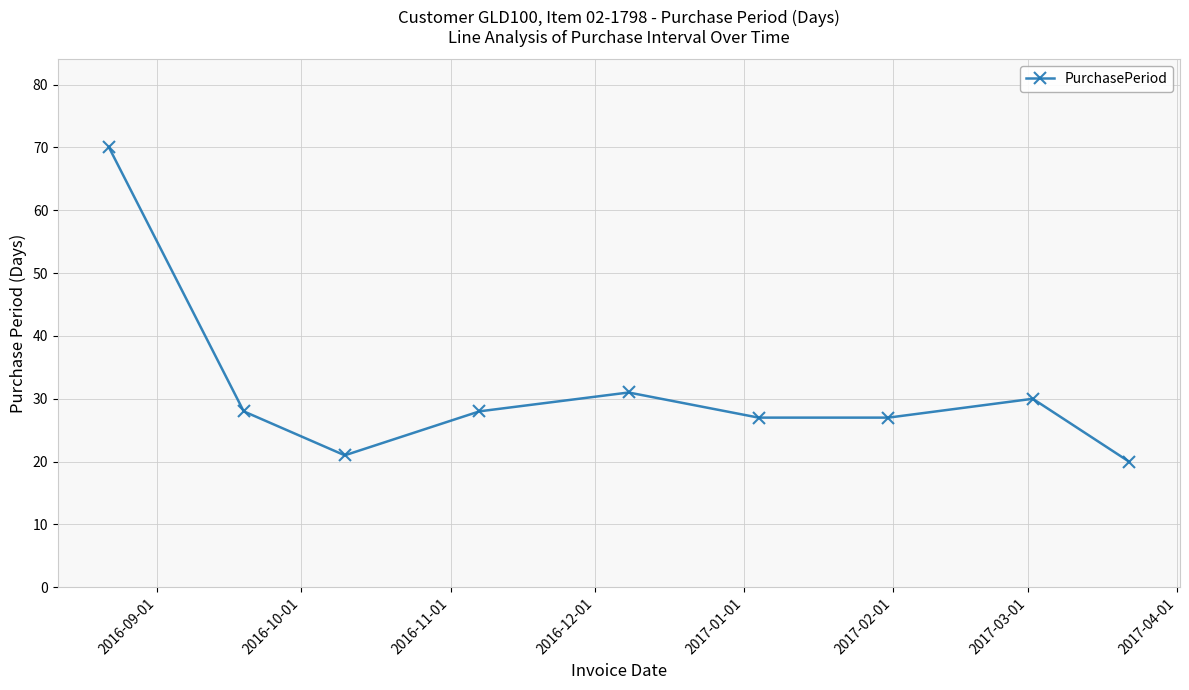

What is the value of the 6th point from the left?

27